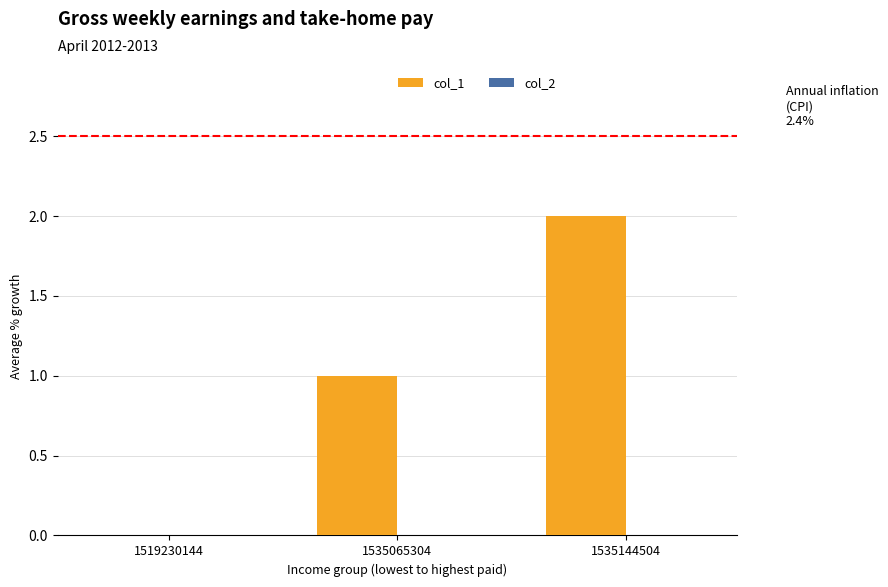

Count the number of data series in this chart.

1